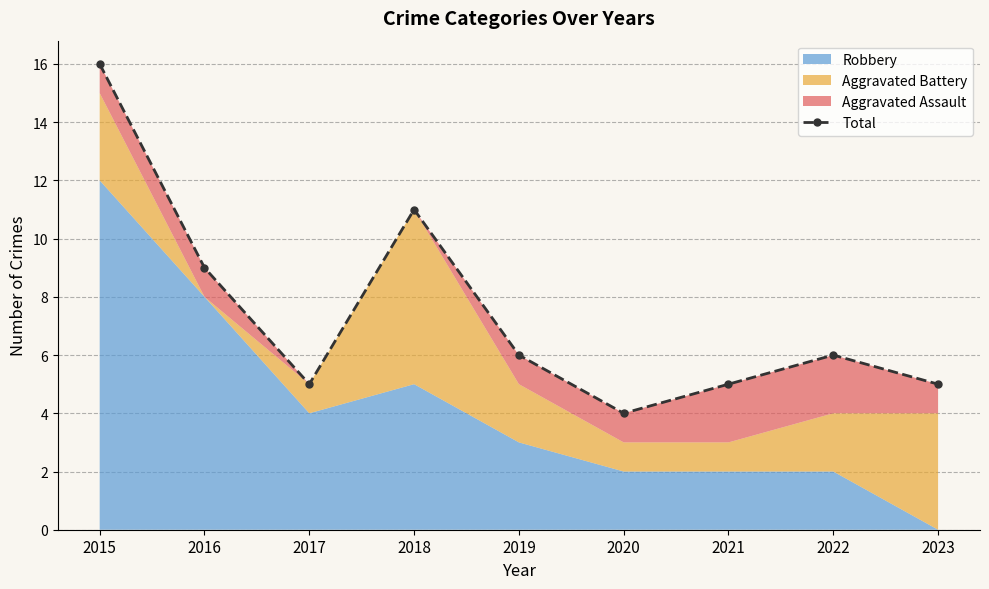

Reading left to right, extract all data points from this chart.

2015=16	2016=9	2017=5	2018=11	2019=6	2020=4	2021=5	2022=6	2023=5